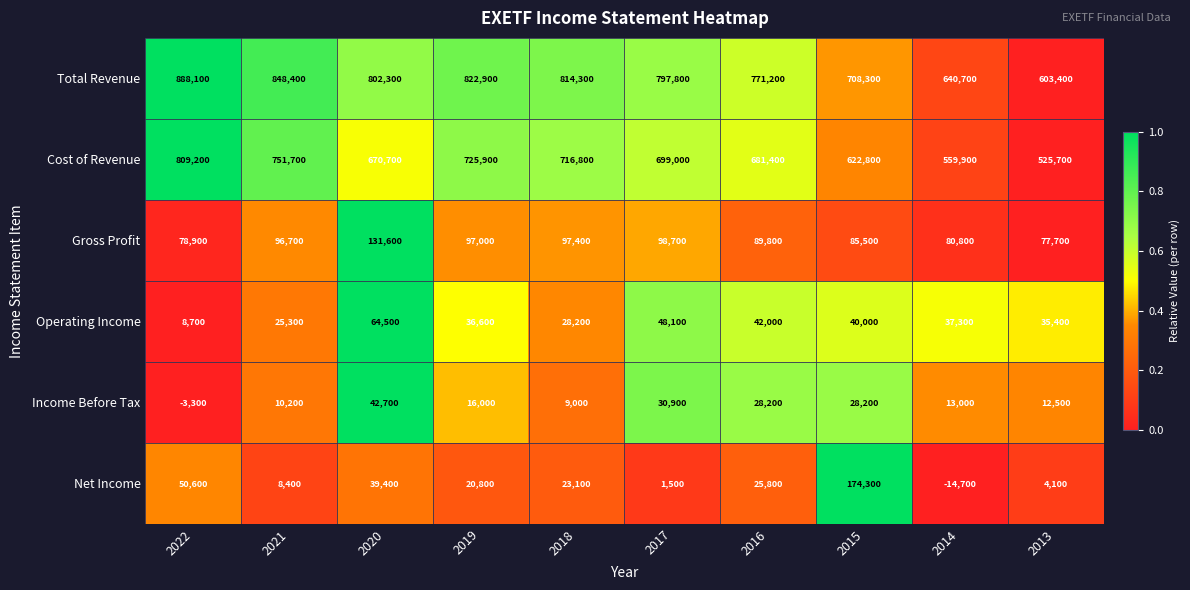

What is the maximum value shown in the chart?

888100